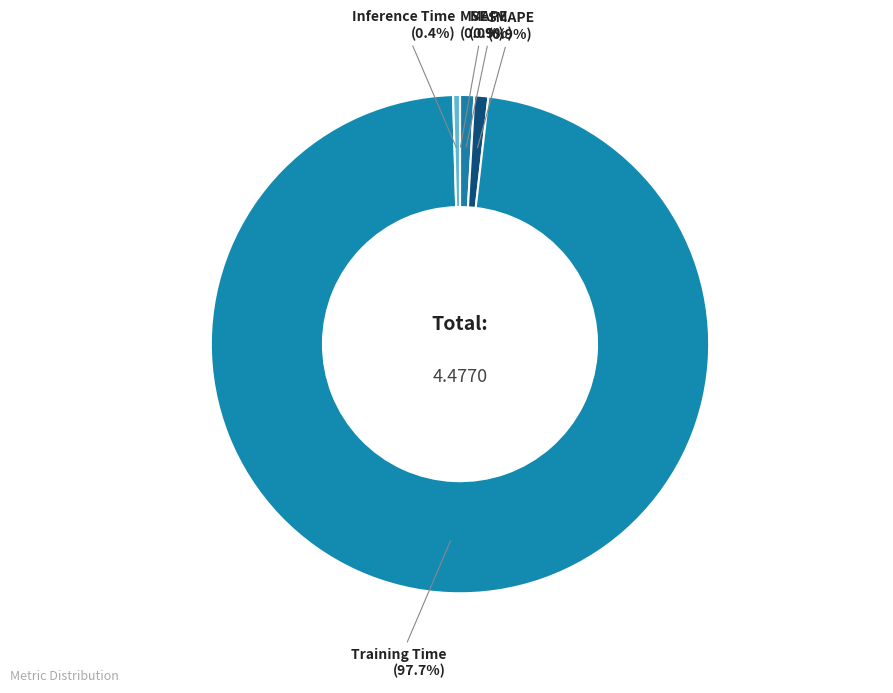

Is there any slice that represents more than half of the pie?

Yes